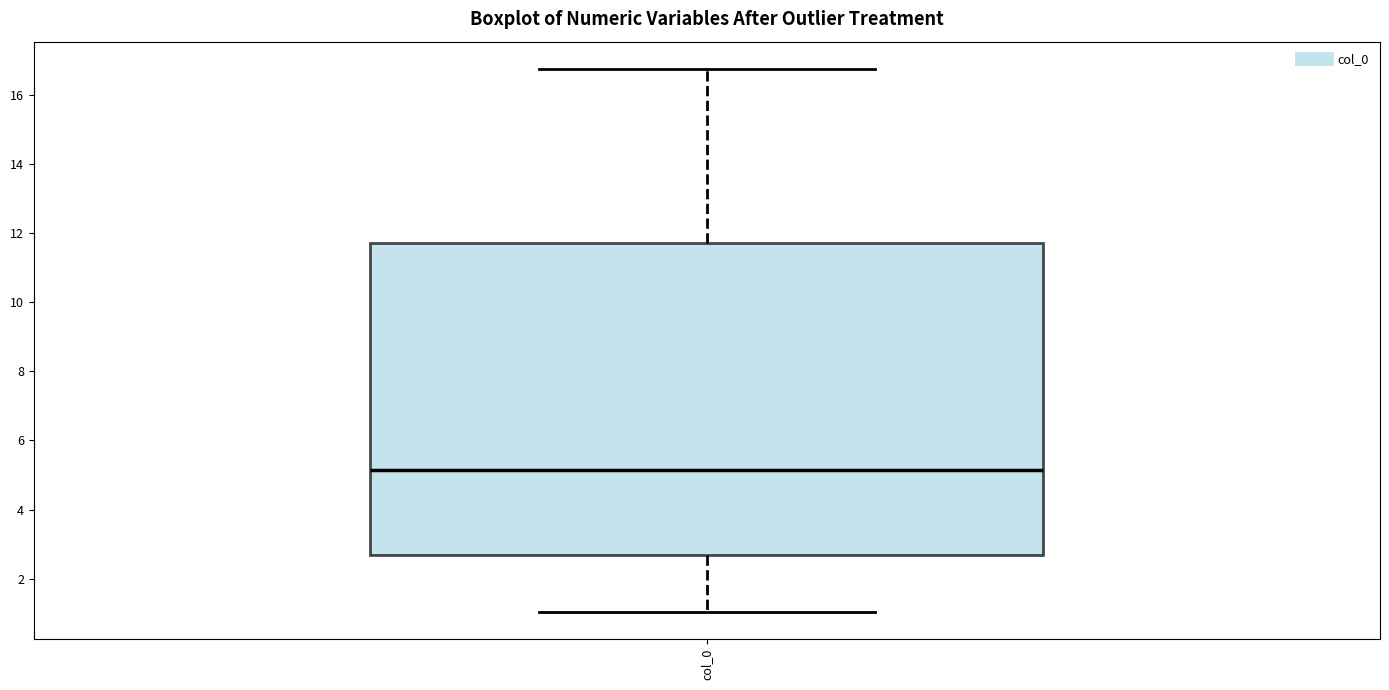

Read this box plot against the y-axis: the position of the median line, the range covered by the box, and the ends of both whiskers. The values are not printed on the chart, so give them approximately, as read against the axis.

median 5.2, box 2.6 to 11.8, whiskers 1.0 to 16.8